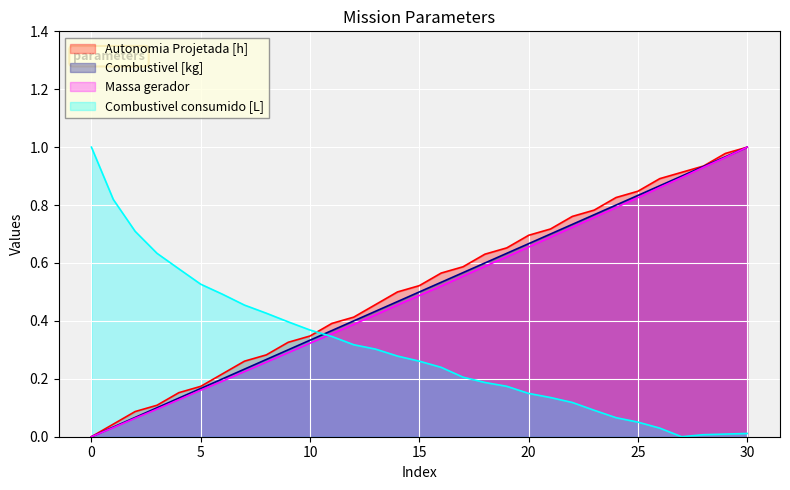

What is the difference between the Combustivel consumido [L] values at 2 and 3?

0.1